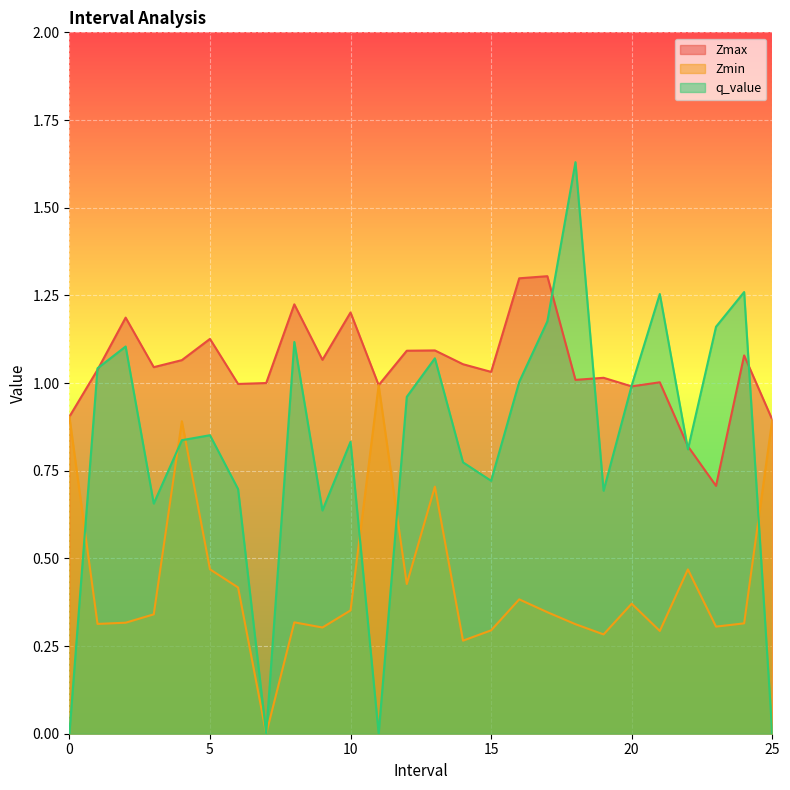

What is the average value of the Zmin series?

0.4